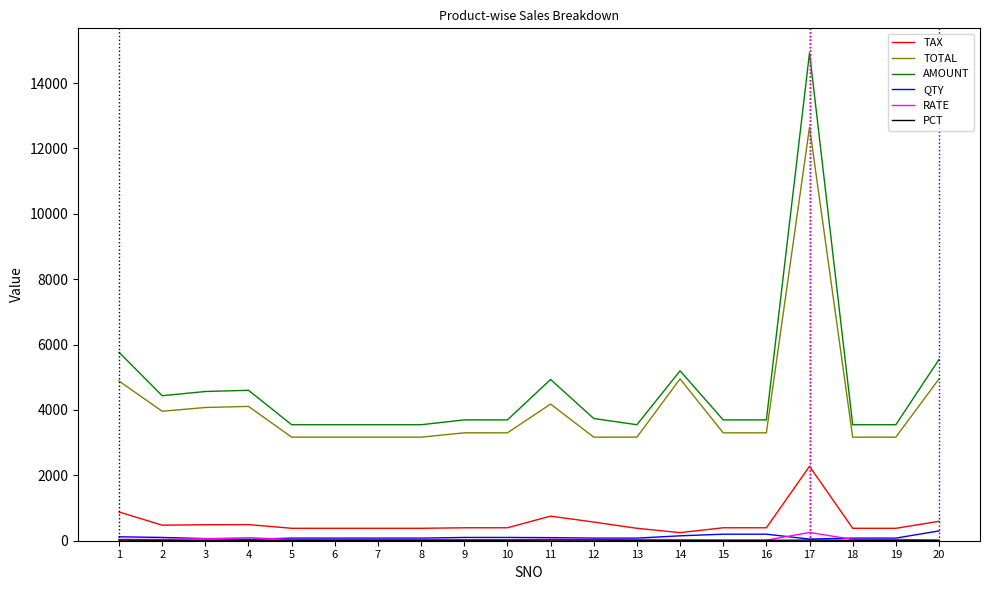

True or false: TAX and TOTAL intersect in this chart.

False